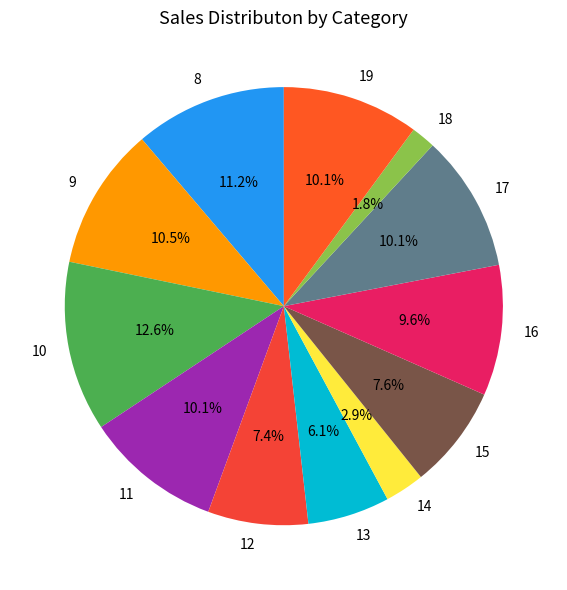

Is there a majority slice in this chart?

No